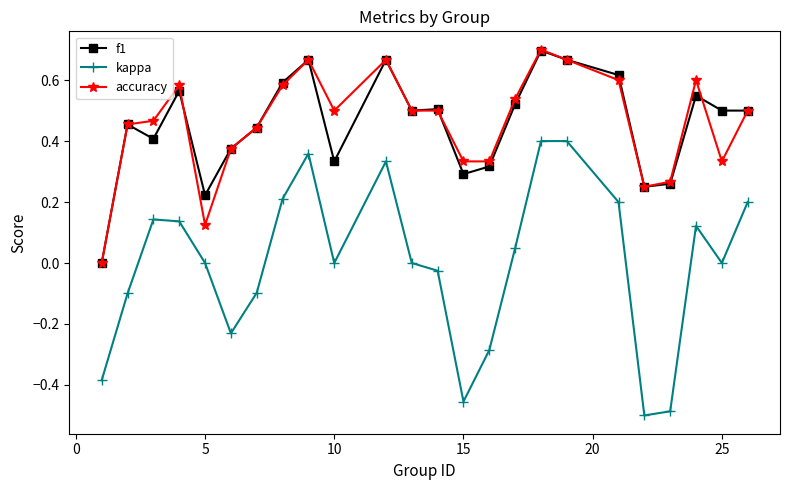

Which series has the largest range (max minus min)?

kappa